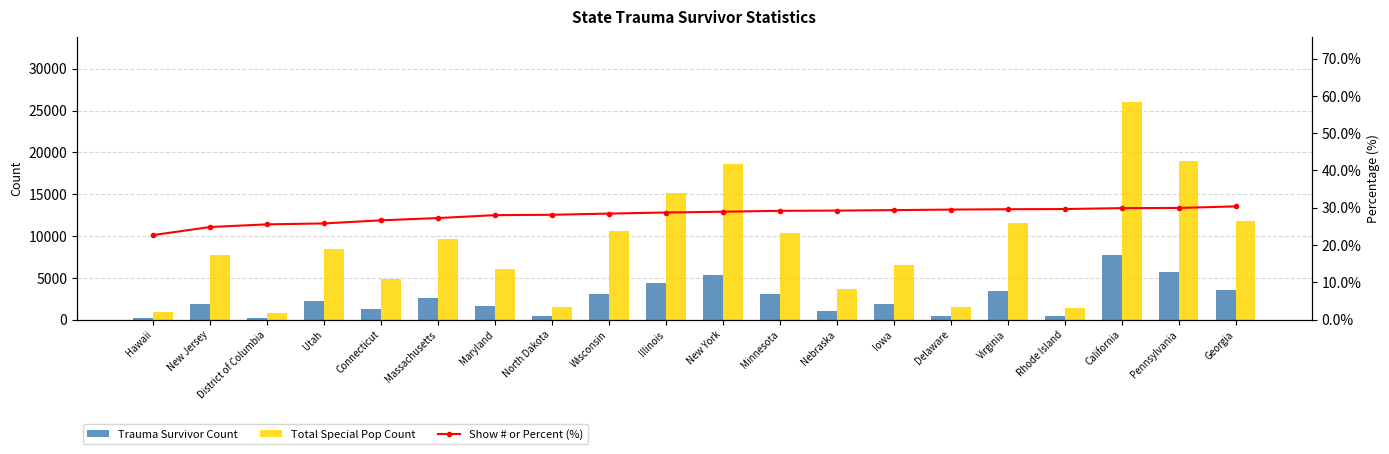

Which series has the widest spread of values?

Total Special Pop Count